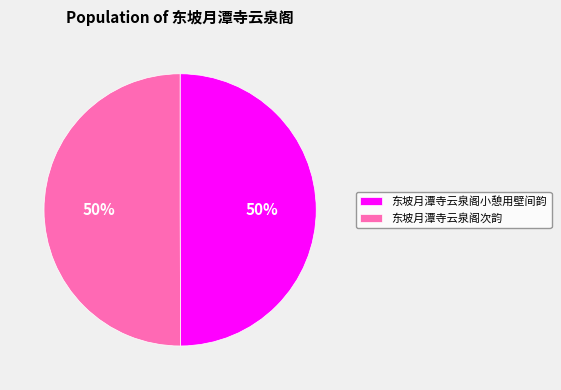

True or false: 东坡月潭寺云泉阁次韵 accounts for 36% of the total.

False